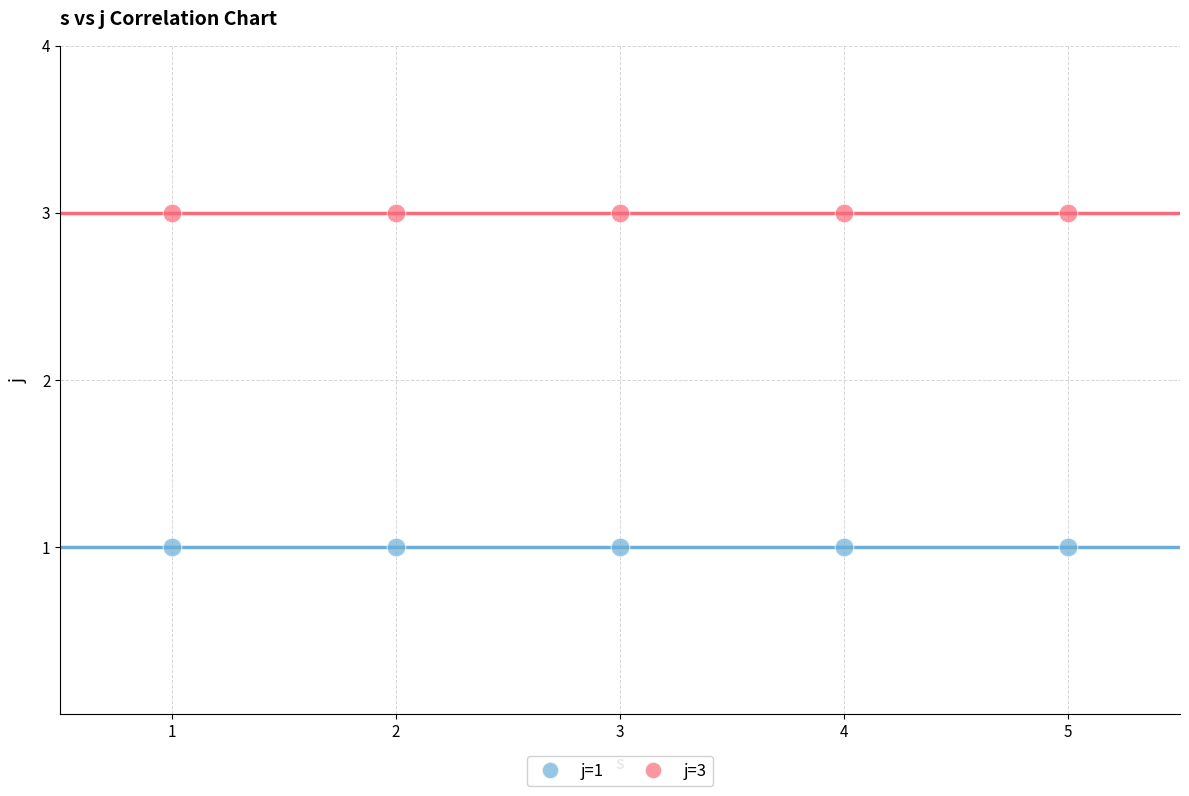

Which series reaches the maximum Y coordinate?

j=3